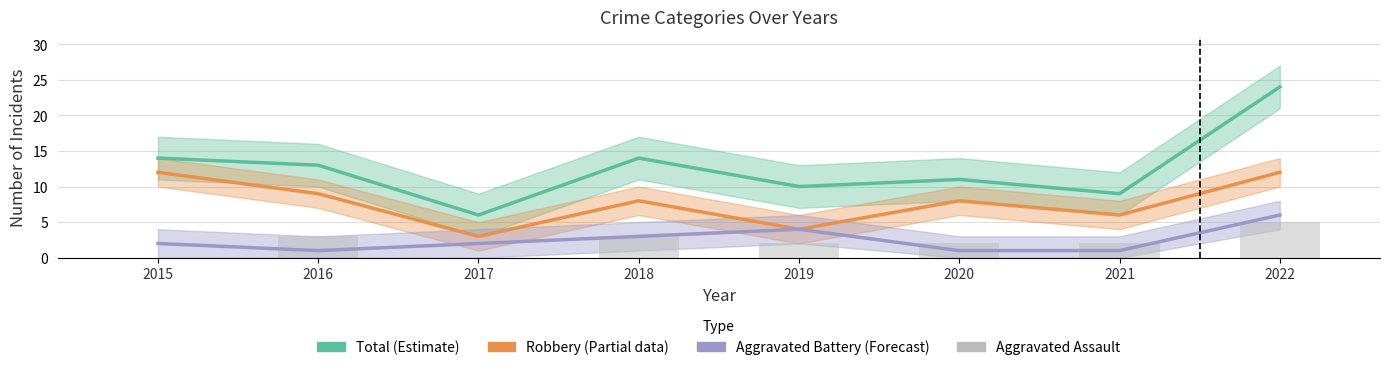

The value of Aggravated Assault at 2016 is 5. True or false?

False